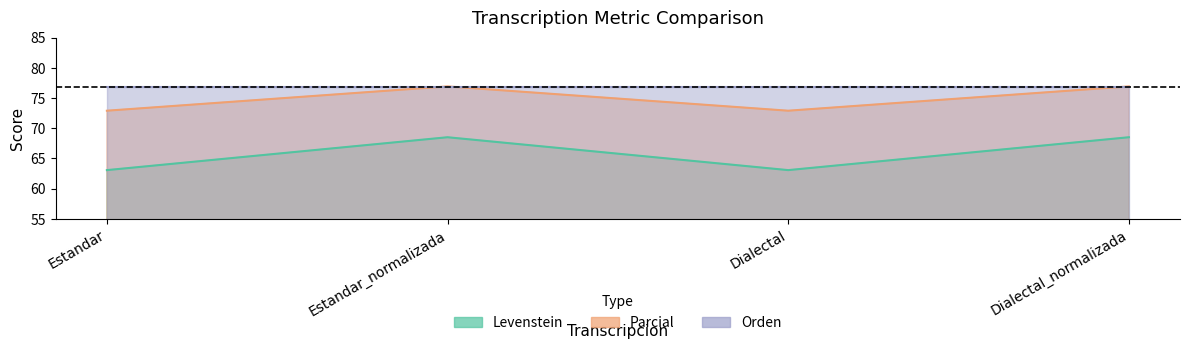

True or false: Parcial has a value of 16.2 at Estandar.

False